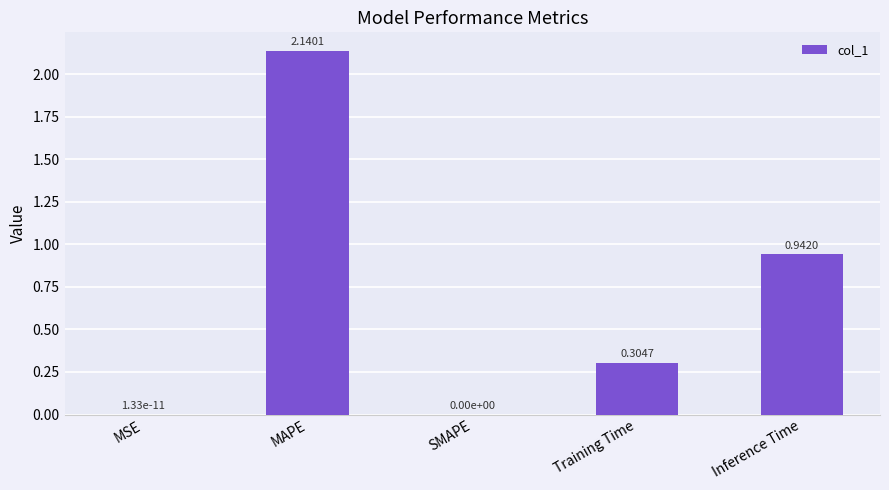

At which category does the chart reach its peak across all series?

MAPE